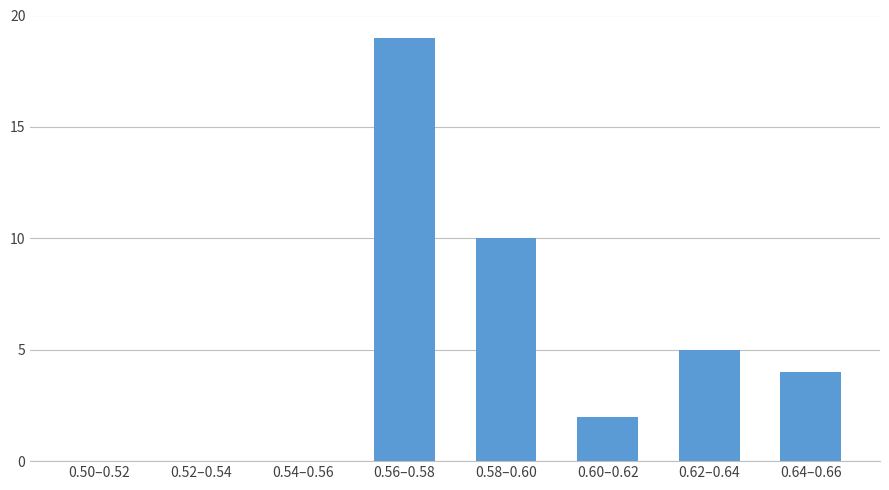

Reading left to right, what are all the values shown in this chart?

0.50–0.52=0	0.52–0.54=0	0.54–0.56=0	0.56–0.58=19	0.58–0.60=10	0.60–0.62=2	0.62–0.64=5	0.64–0.66=4